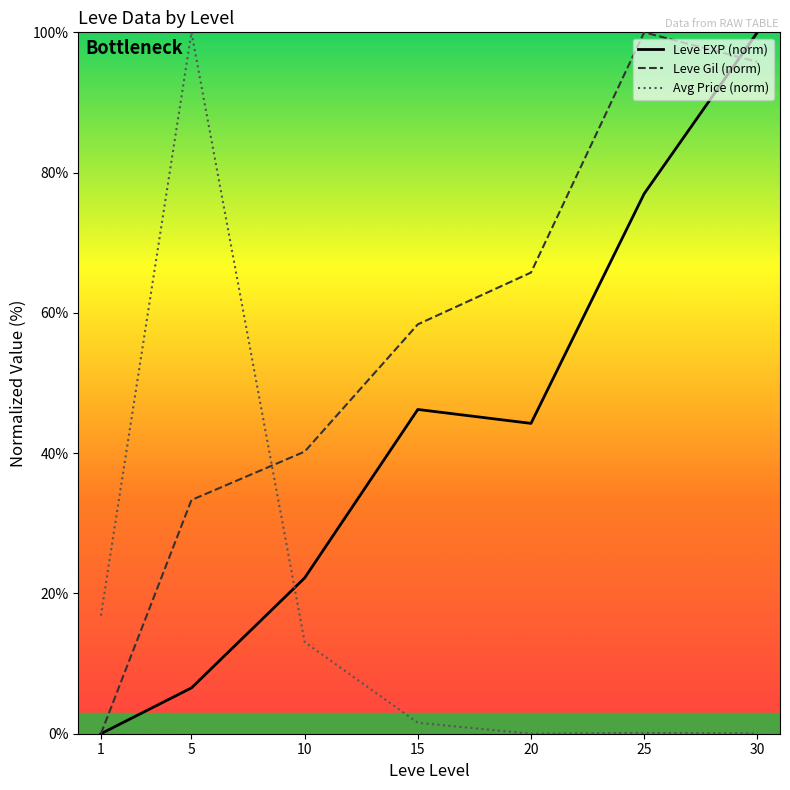

List the series in order of their peak value, lowest first.

Leve EXP (norm), Leve Gil (norm), Avg Price (norm)